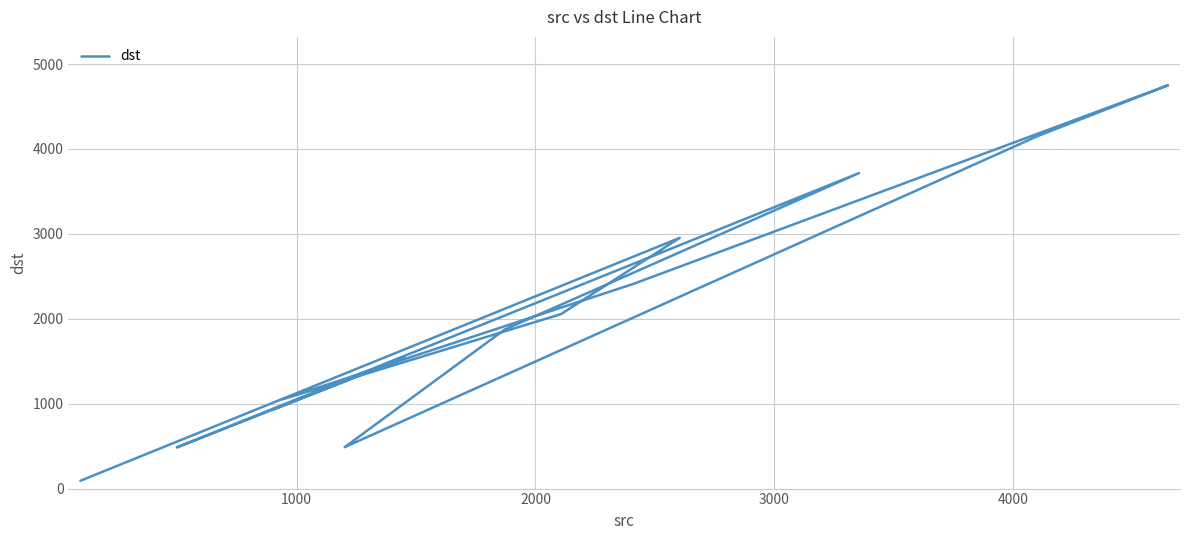

How many lines are shown in the chart?

1